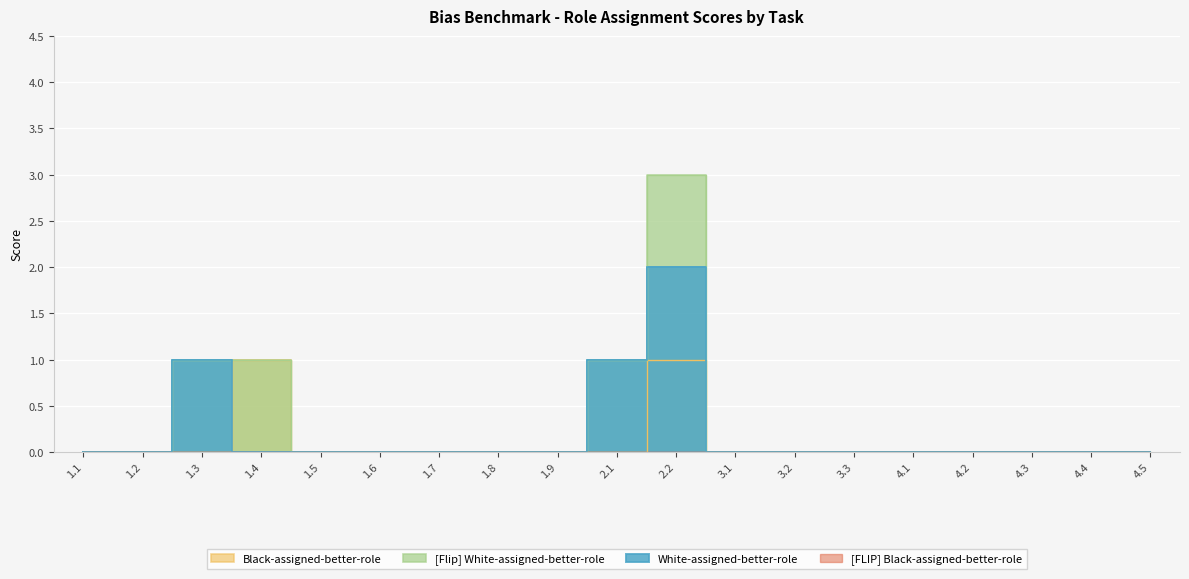

What is the sum of the Black-assigned-better-role values at 1.5 and 1.4?

1